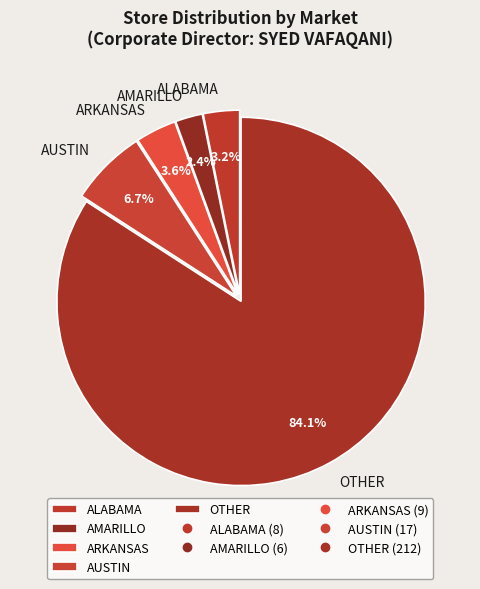

What percentage is the AUSTIN slice, to the nearest percent?

7%